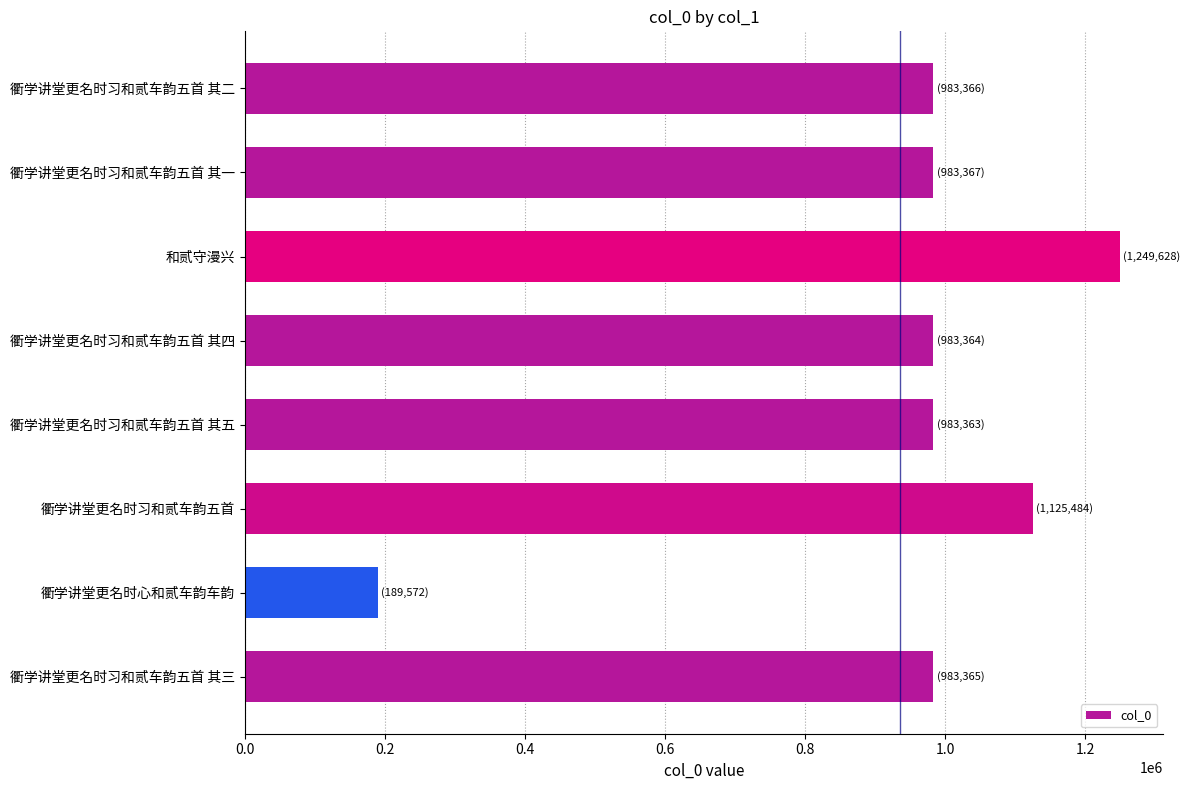

What is the difference between the maximum and minimum values?

1060056